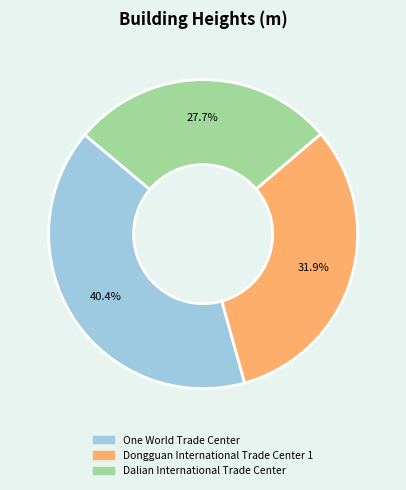

Approximately how many times larger is the value at One World Trade Center compared to Dalian International Trade Center?

1.5